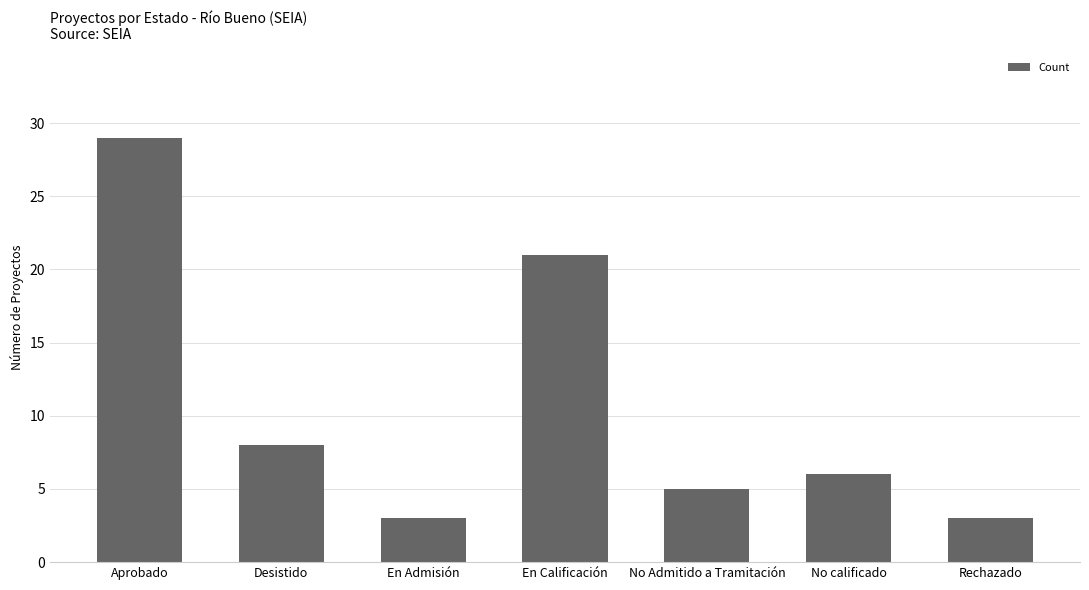

What value does the data have at En Calificación, to the nearest 10?

20